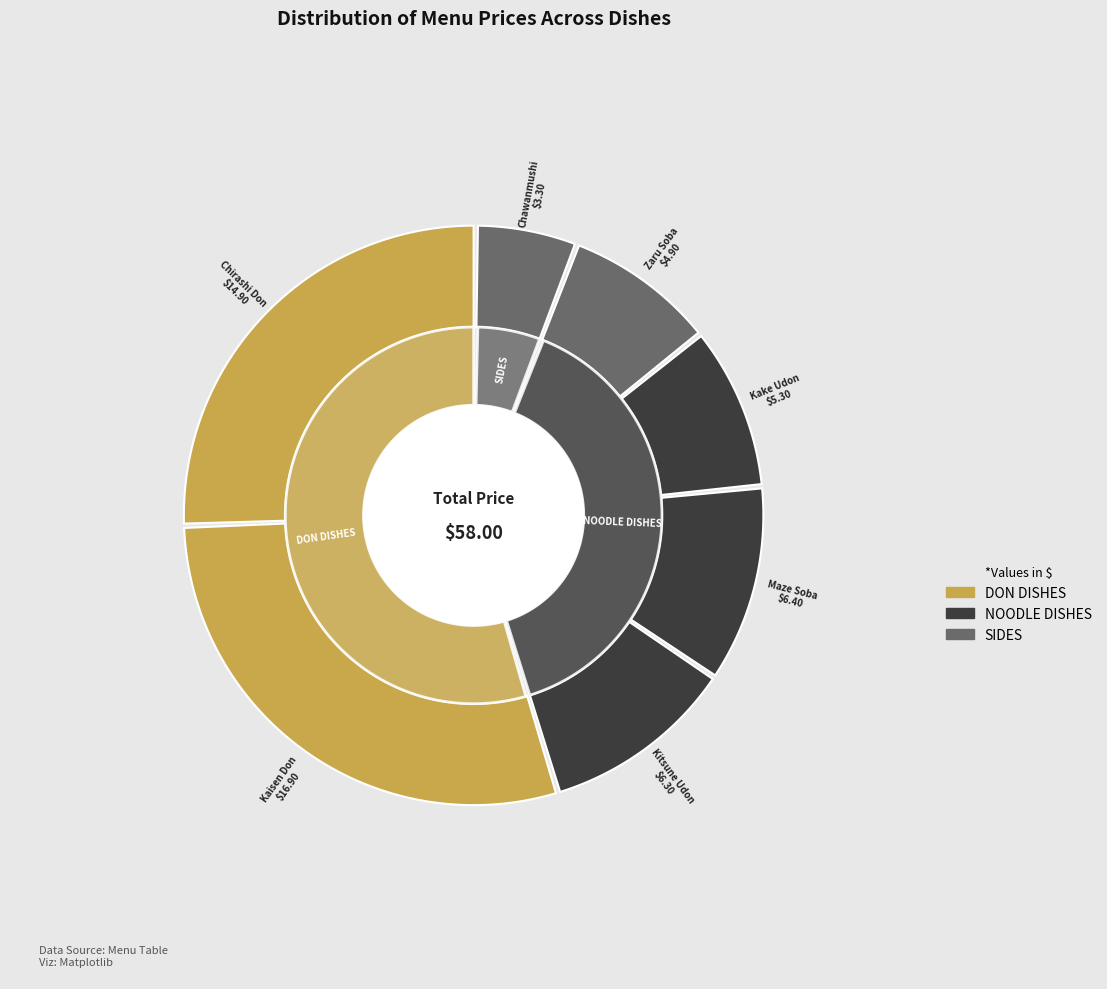

How many slices are in this pie chart?

7